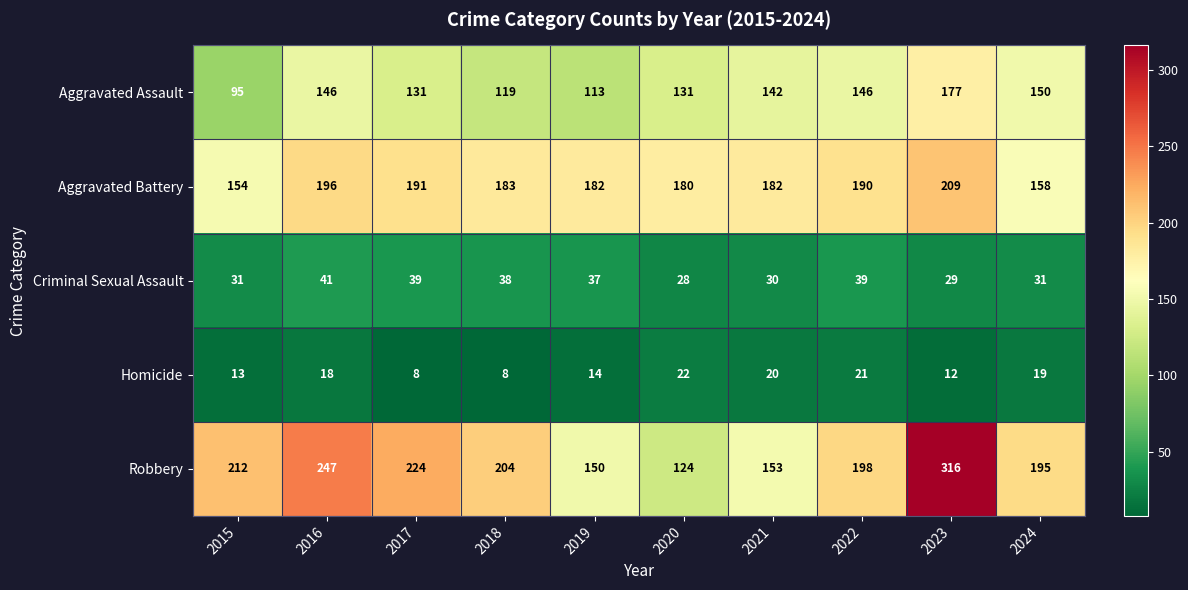

What is the total value across all series at 2017?

593